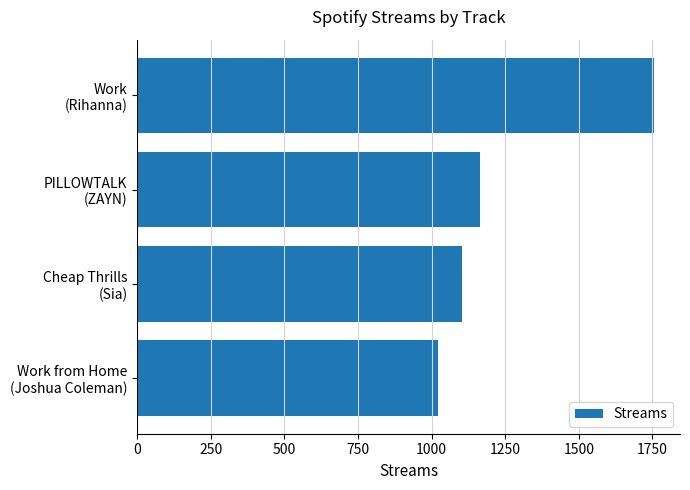

At which category does the chart reach its minimum across all series?

Work from Home
(Joshua Coleman)